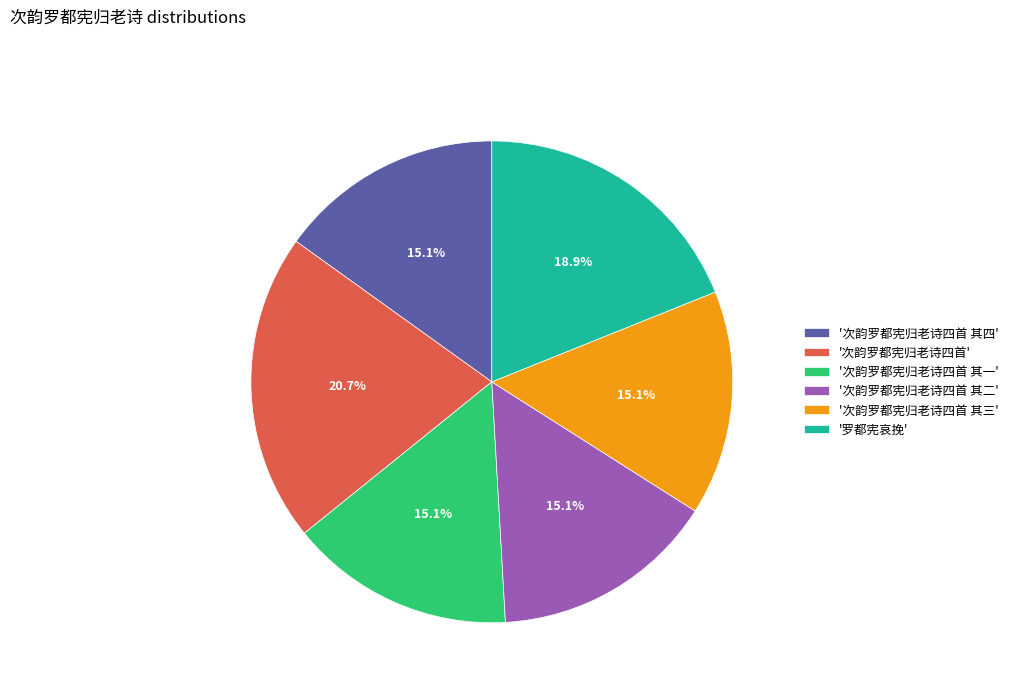

Which slice is the largest?

'次韵罗都宪归老诗四首'